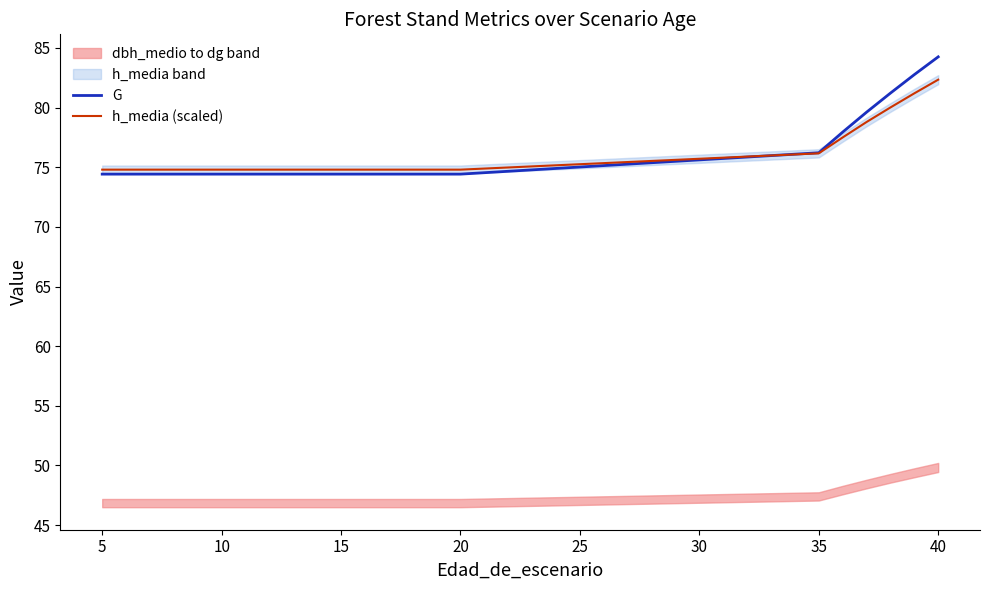

What is the difference between the maximum and second lowest values in the G series?

9.8